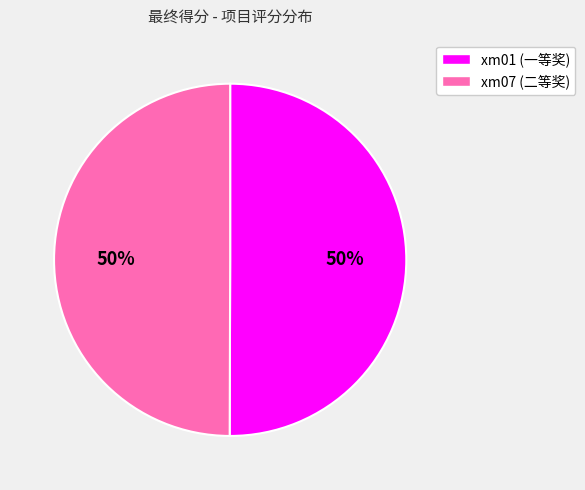

To the nearest percent, what is the average slice percentage?

50%